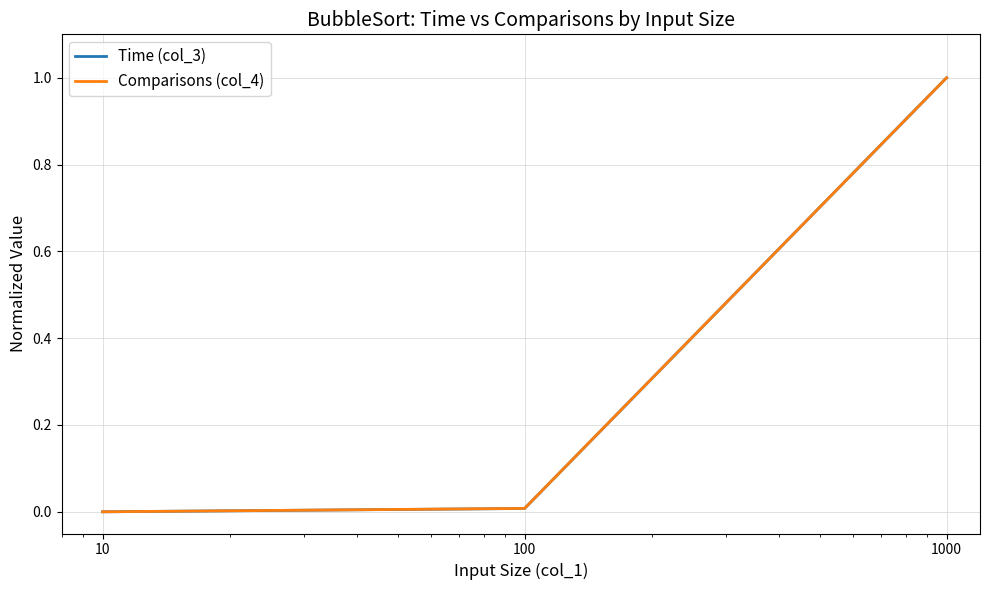

What is the maximum value for Time (col_3)?

1.0